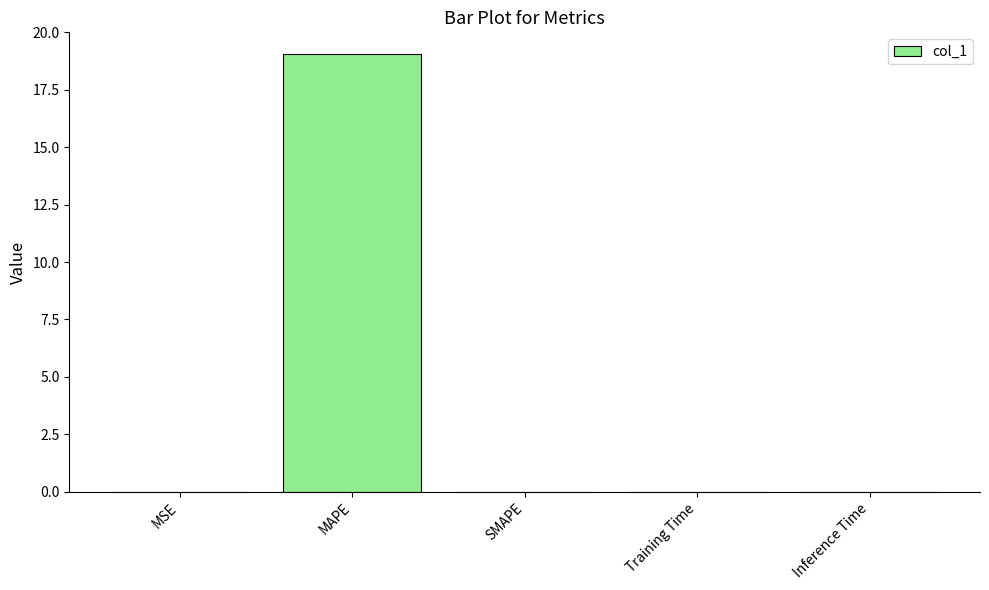

What is the sum of all values?

19.1